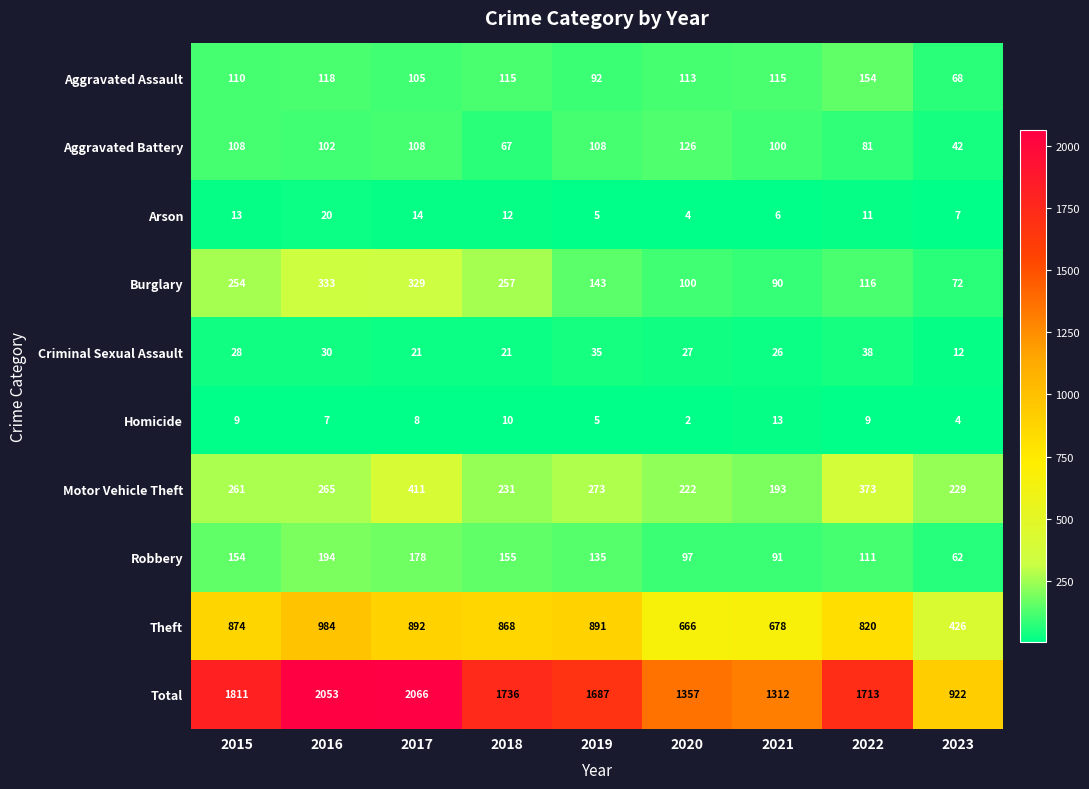

True or false: Total has a value of 1059 at 2022.

False